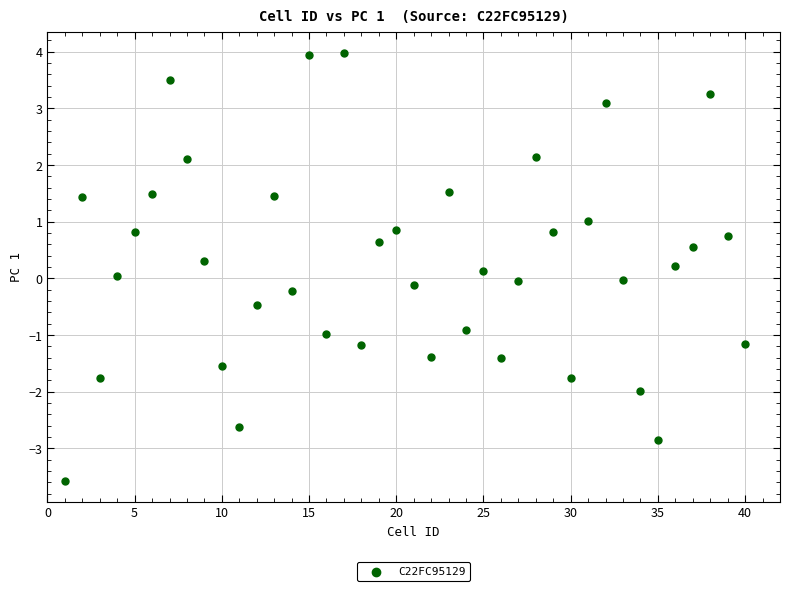

What is the range of X values (max minus min)?

39.0